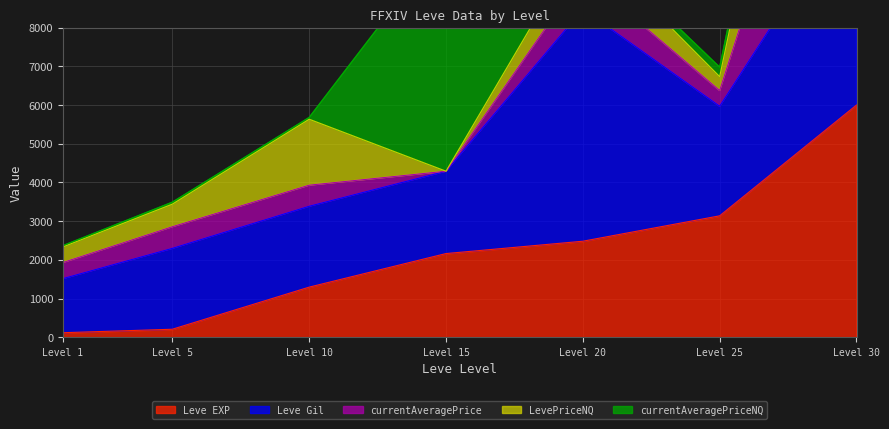

Rank the series by their maximum value, from lowest to highest.

Leve Gil, LevePriceNQ, currentAveragePrice, currentAveragePriceNQ, Leve EXP